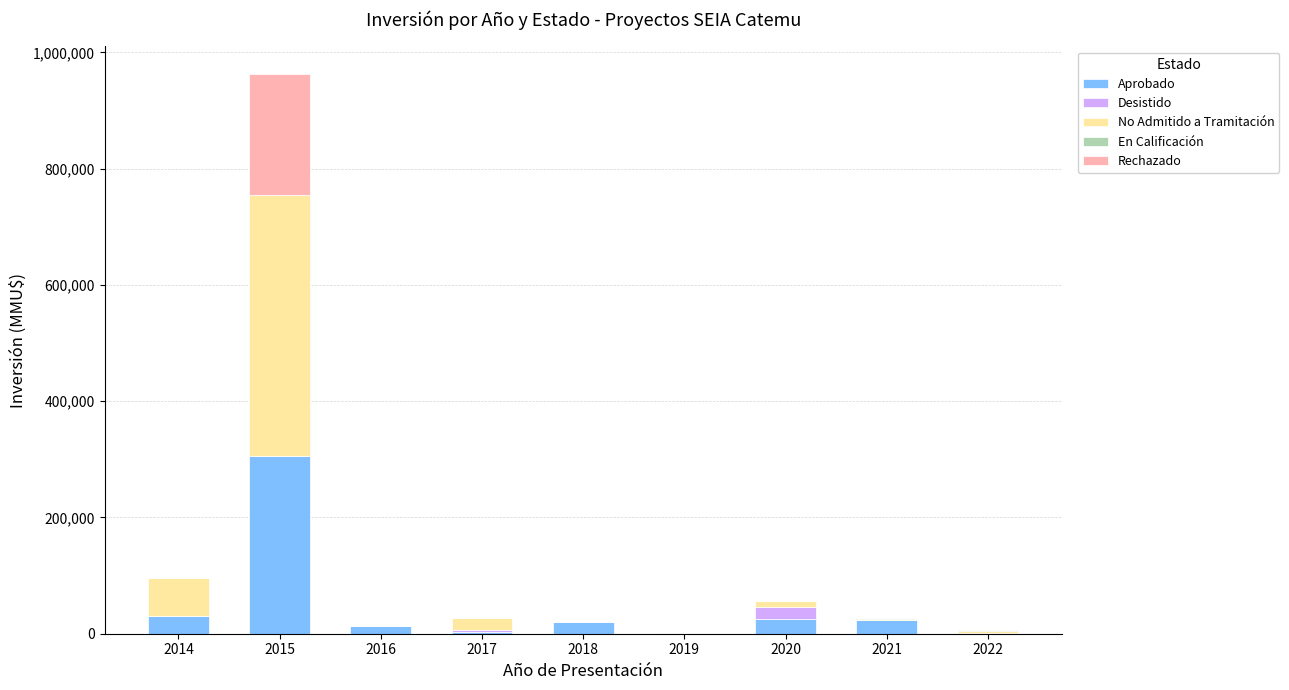

Are the bars grouped side by side (vs. stacked)?

No